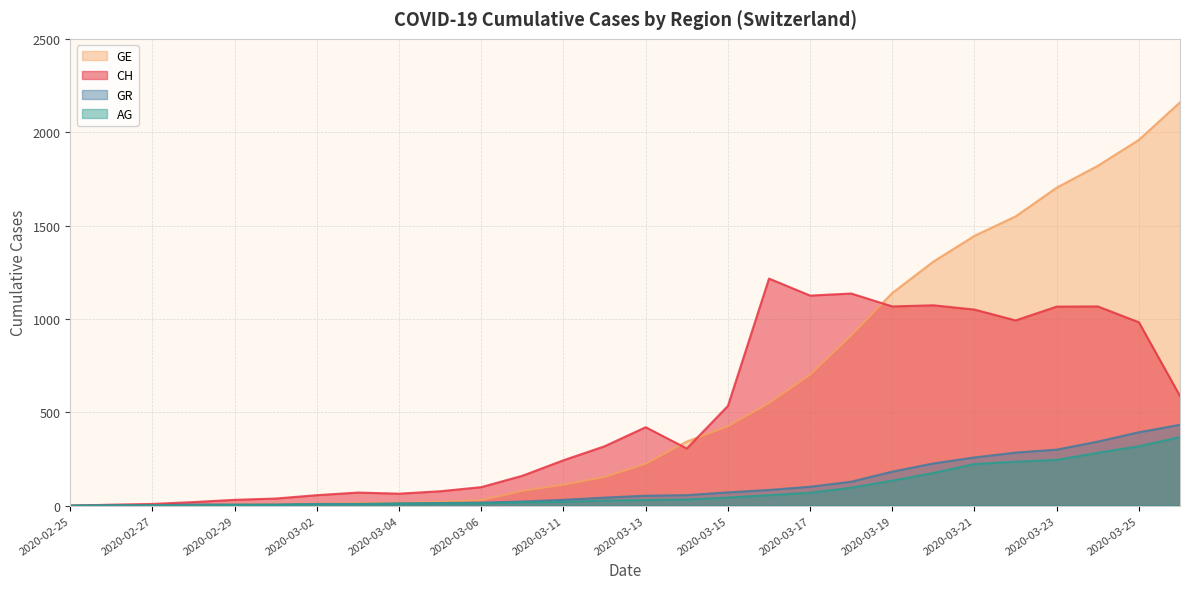

Which series has the largest range (max minus min)?

GE